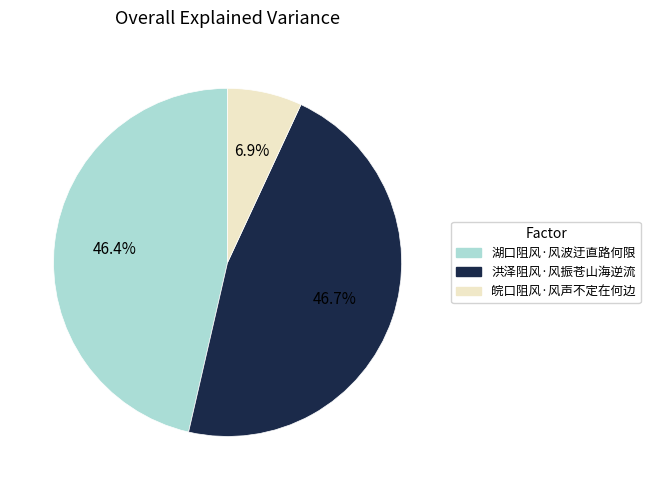

To the nearest percent, what percentage of the pie is 洪泽阻风·风振苍山海逆流?

47%